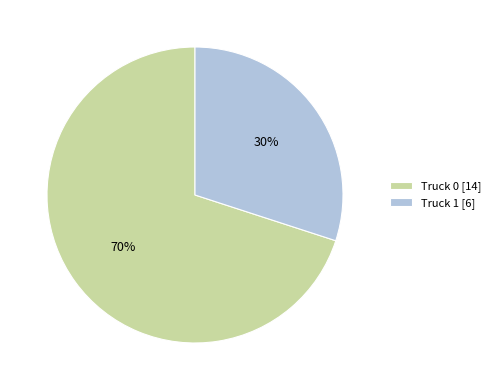

To the nearest percent, what is the difference between the Truck 0 and Truck 1 slice percentages?

40%